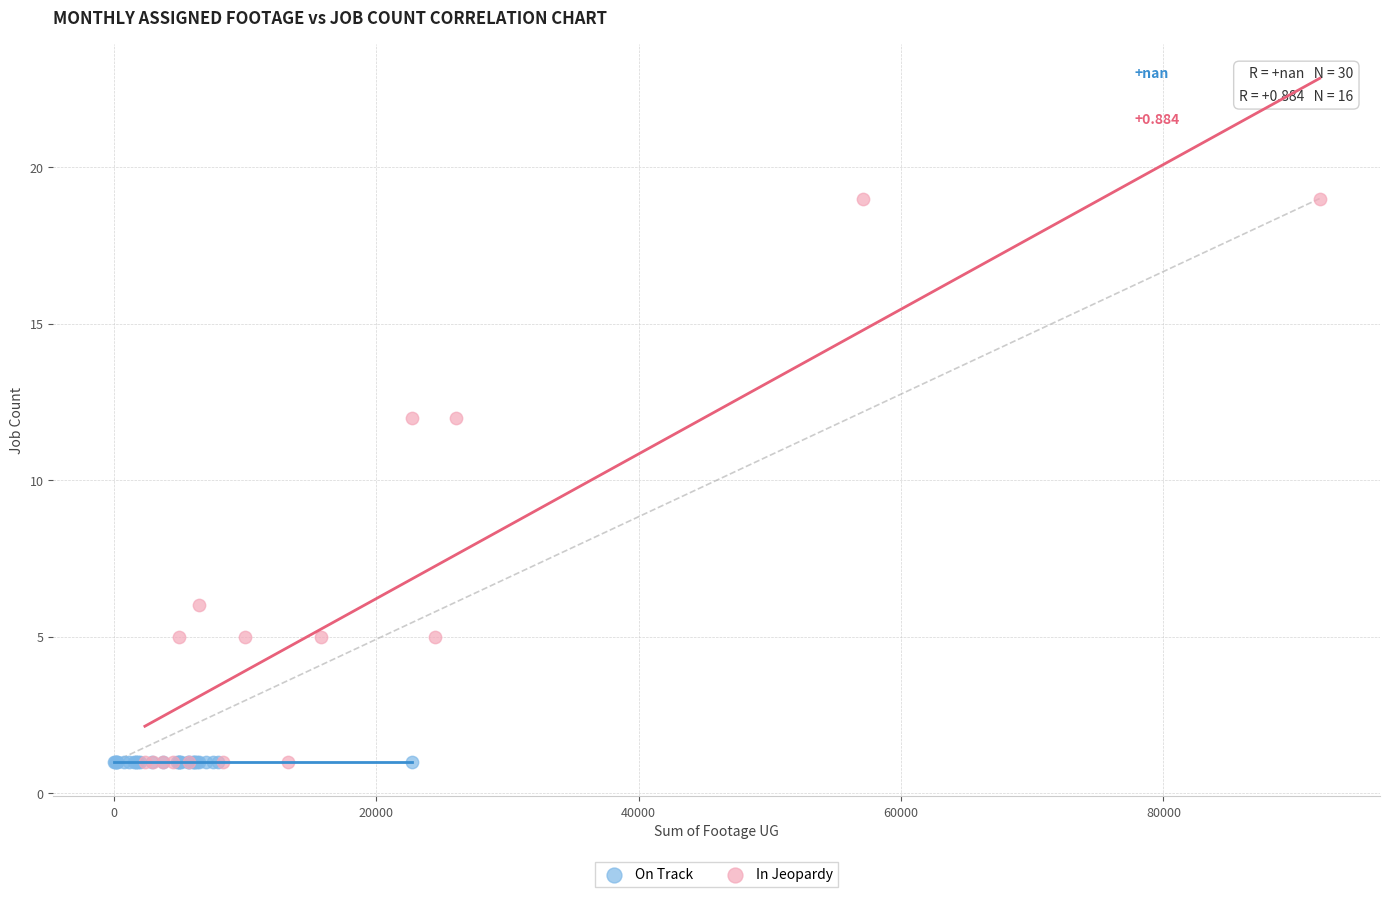

Which series reaches the maximum Y coordinate?

In Jeopardy